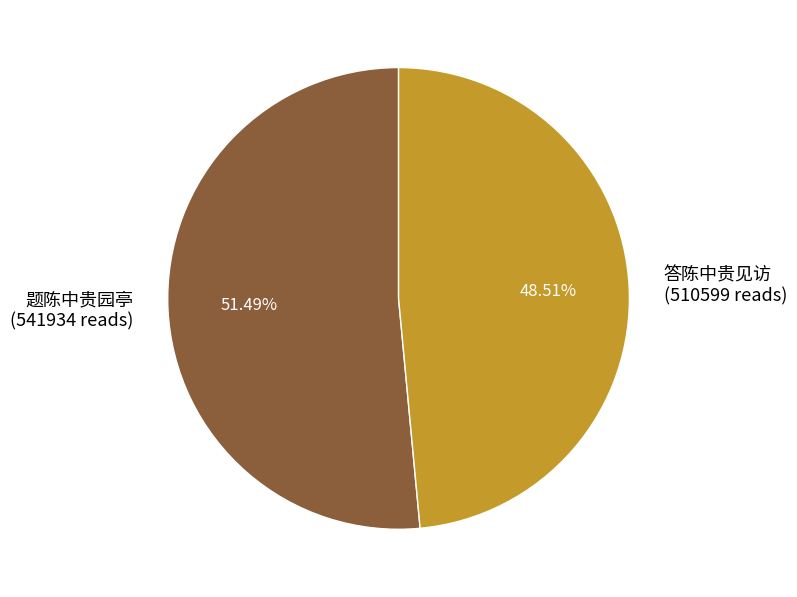

True or false: 题陈中贵园亭 accounts for 39% of the total.

False